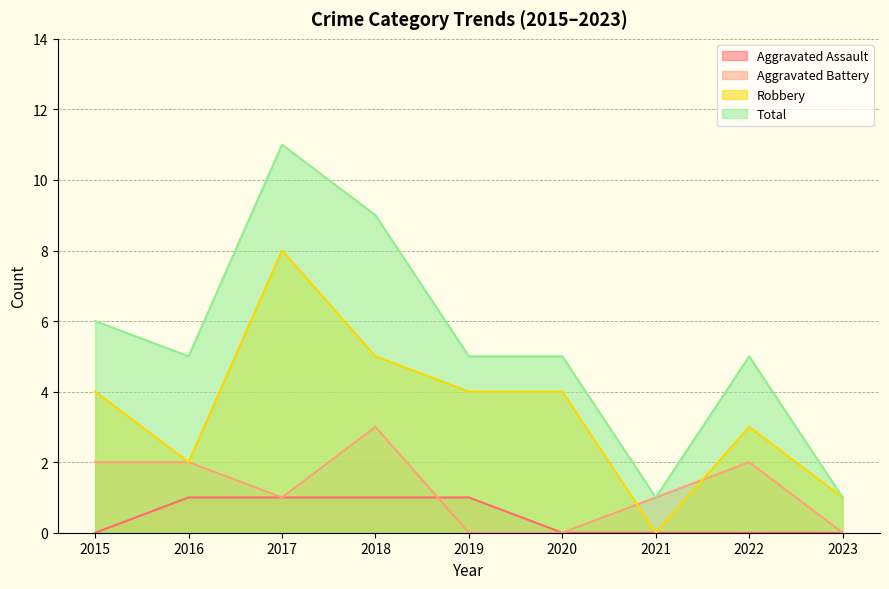

At 2020, list the series in order from smallest to largest.

Aggravated Assault, Aggravated Battery, Robbery, Total